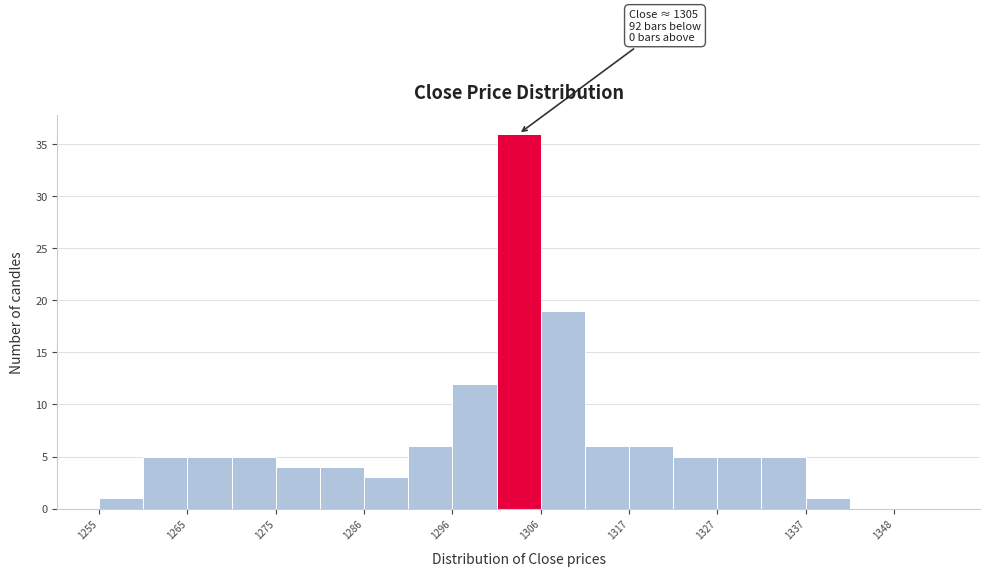

Read against the x-axis, roughly where is the centre of the tallest bar?

1304